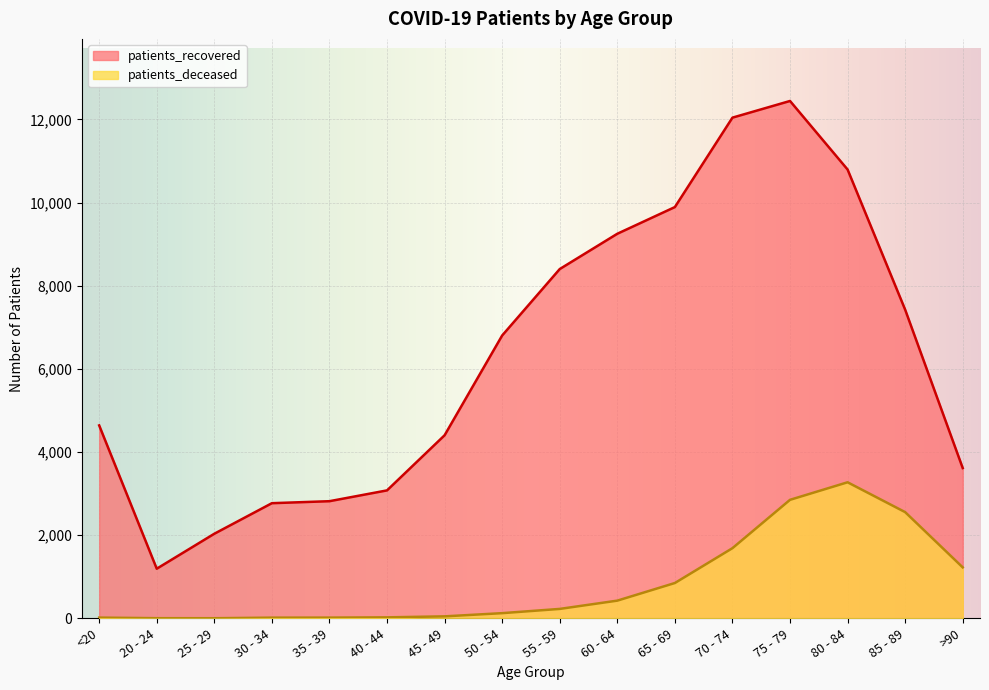

True or false: patients_deceased has more than 1 interior local peaks.

False